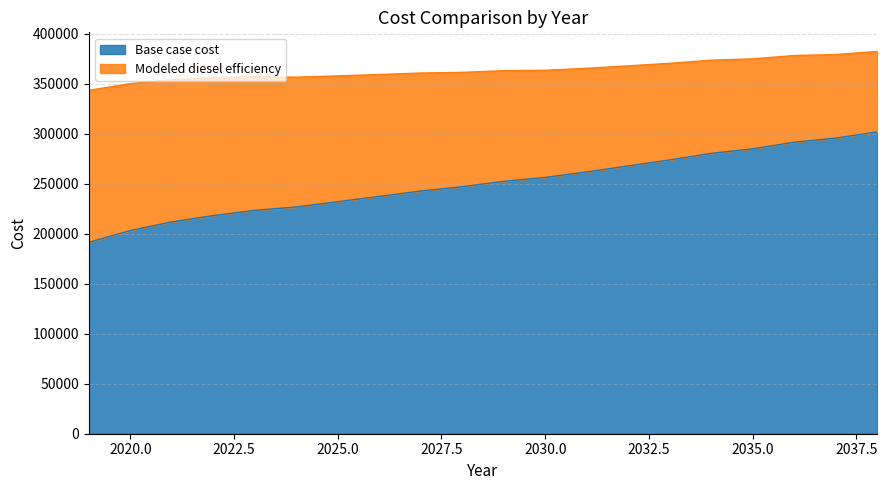

What is the approximate value of Modeled diesel efficiency at 2035?

374954.0